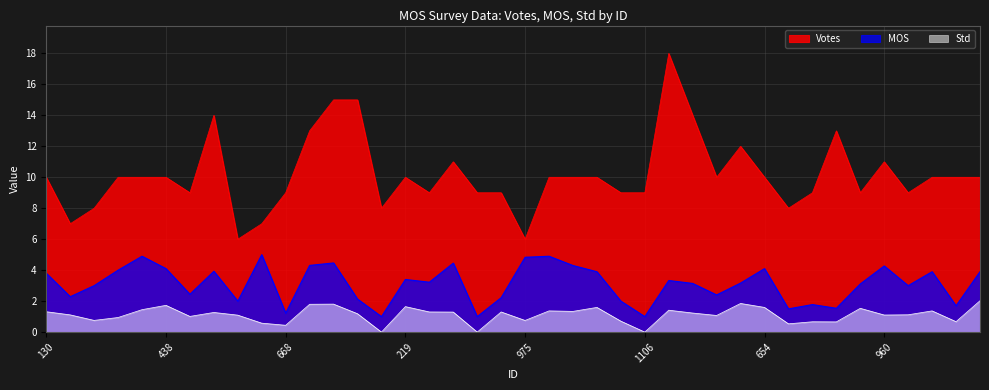

How many values in the MOS series exceed 3?

23